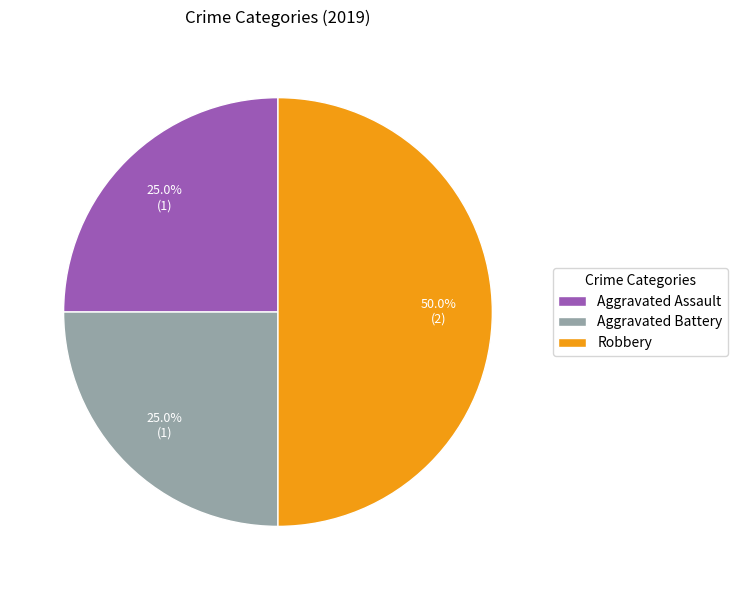

Is Aggravated Assault the majority of the pie?

No